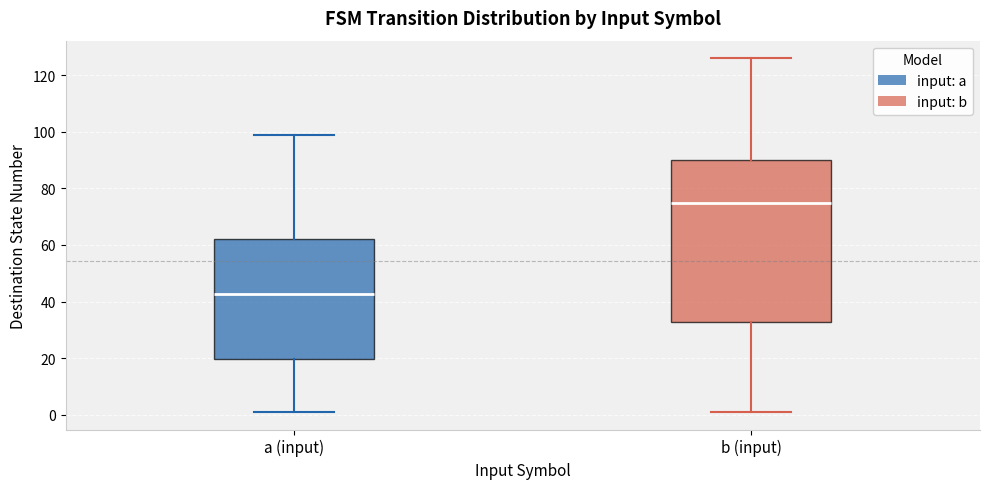

Which box has the lowest median line?

a (input)